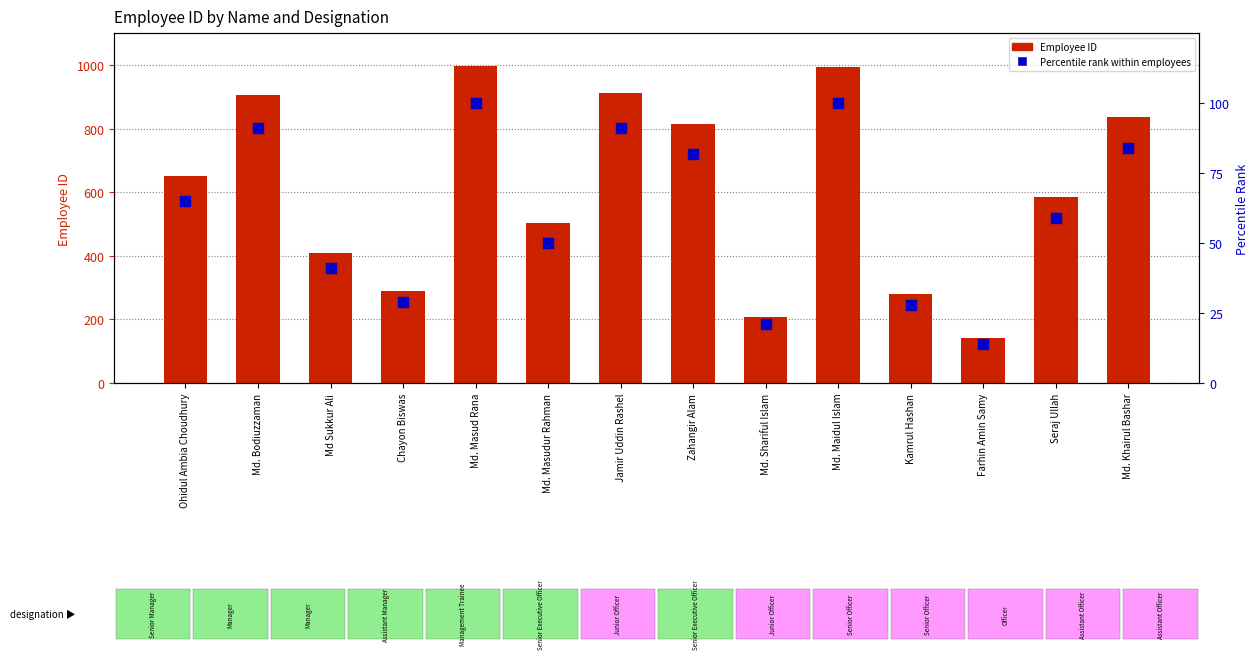

Which series has the widest spread of Y values?

Employee ID